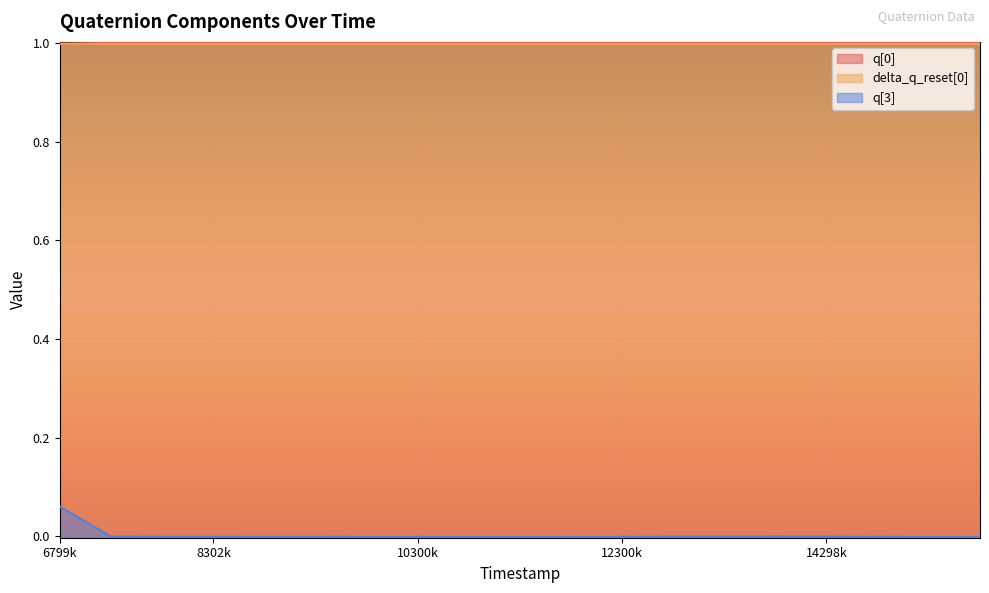

Does the chart display data point markers on the line(s)?

No